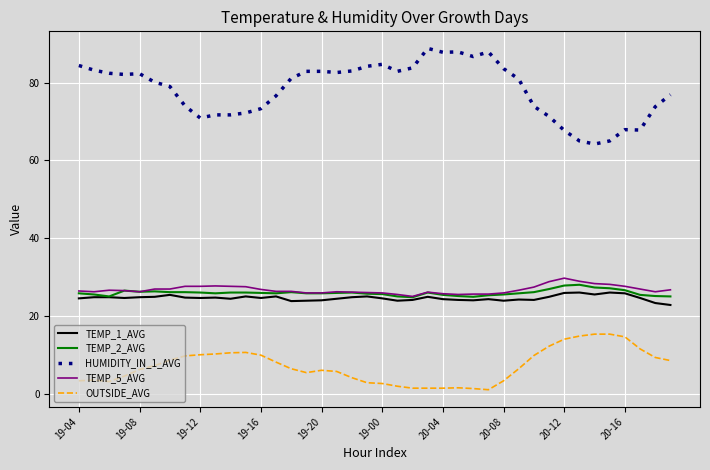

True or false: OUTSIDE_AVG and TEMP_1_AVG cross at least once.

False